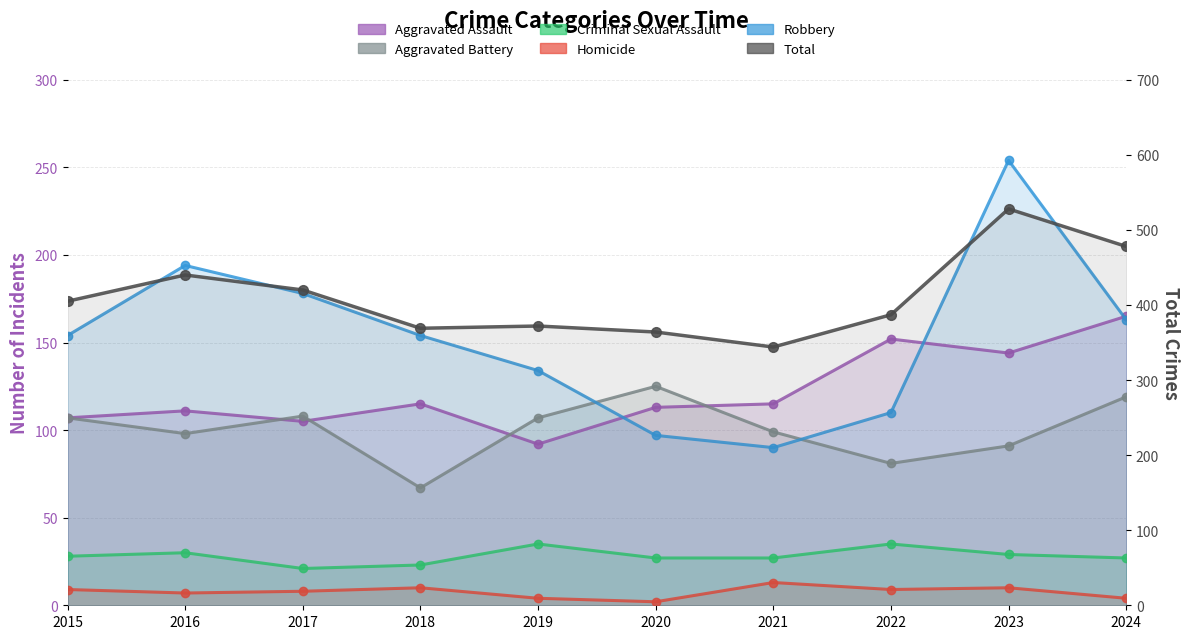

True or false: Aggravated Battery has a value of 49 at 2022.

False